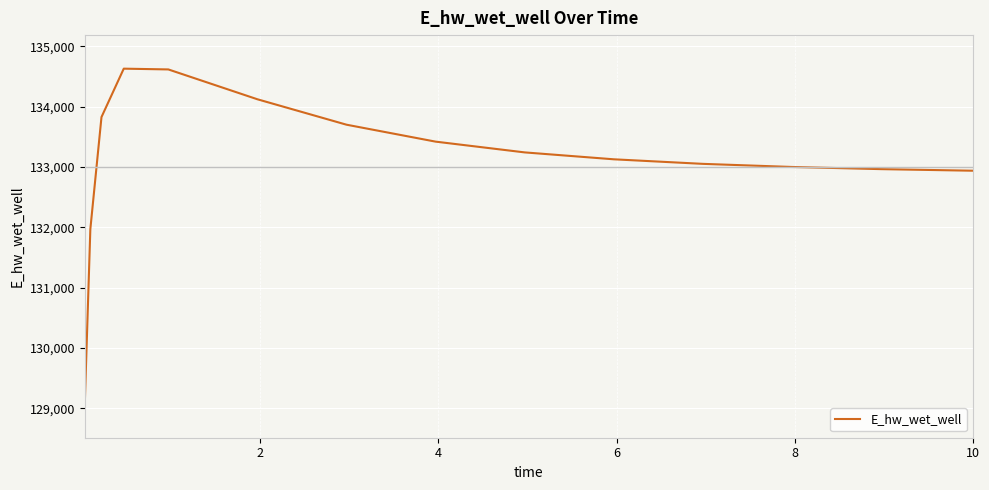

What is the greatest value displayed?

134627.9